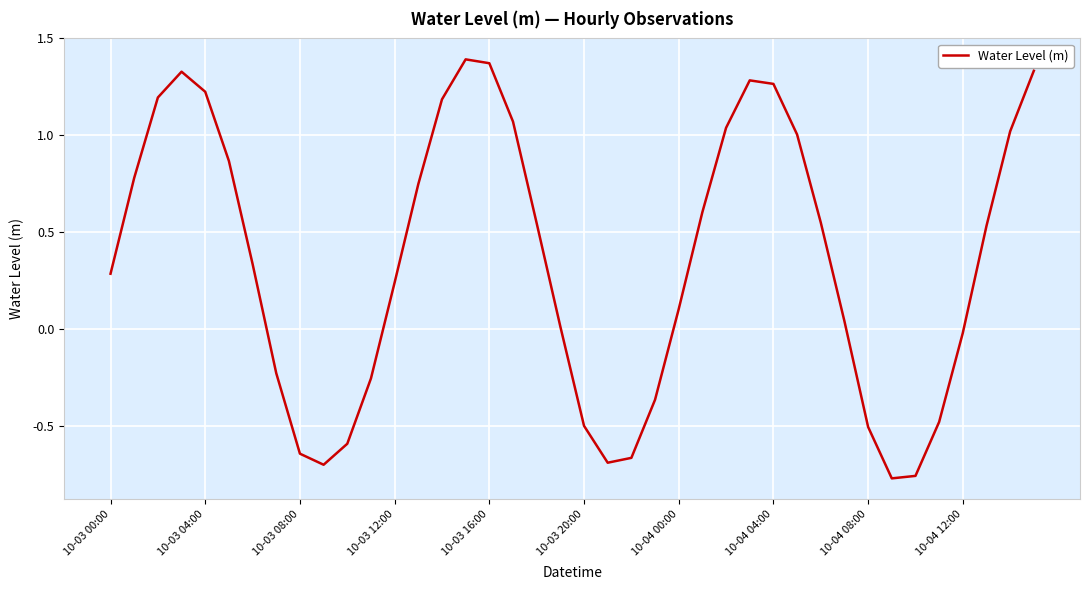

What is the difference between the maximum and minimum values?

2.2